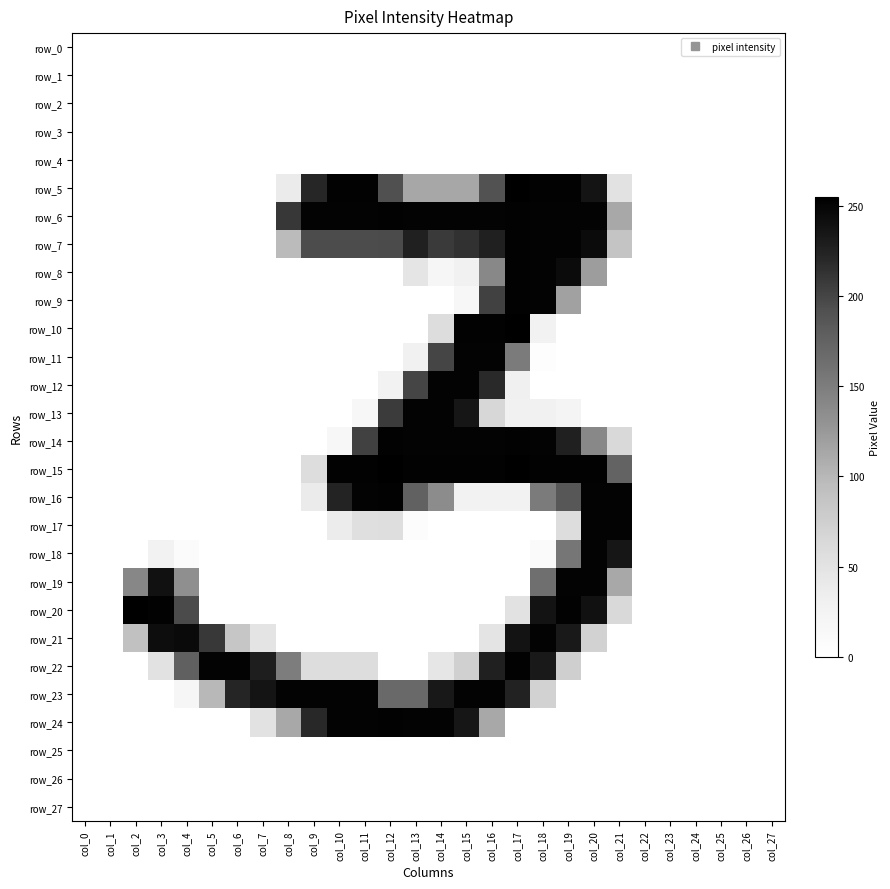

Between col_8 and col_15, which series saw the biggest shift?

row_10